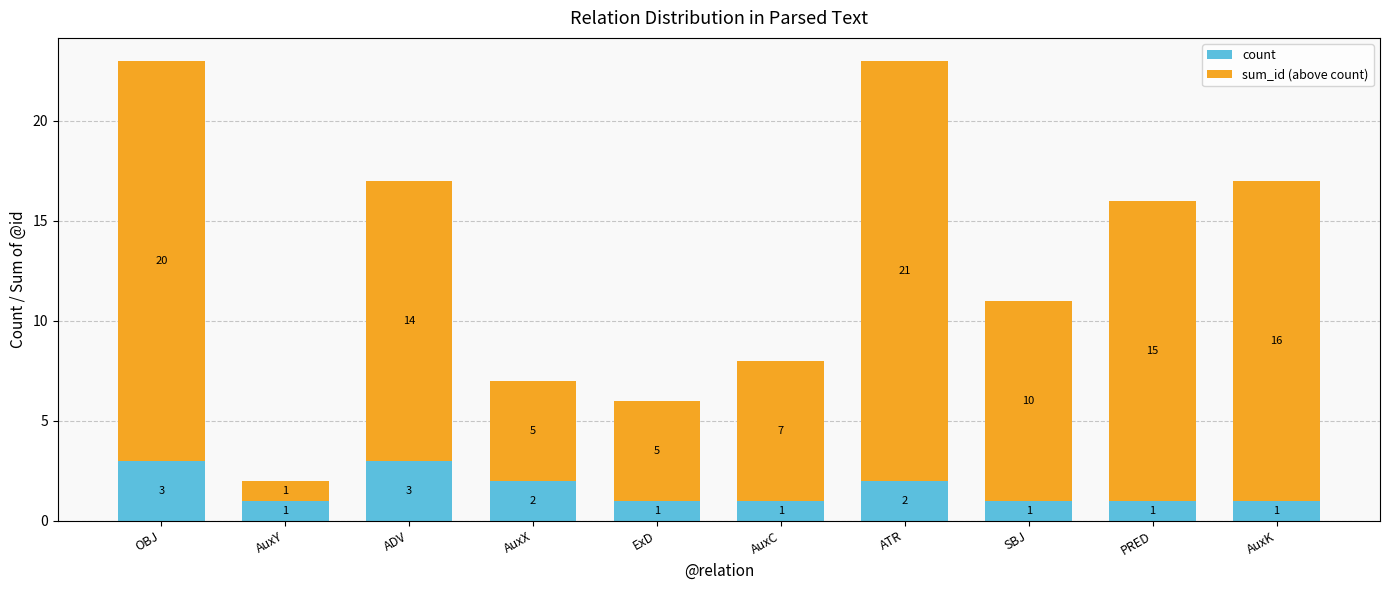

The value of count at AuxK is 0. True or false?

False